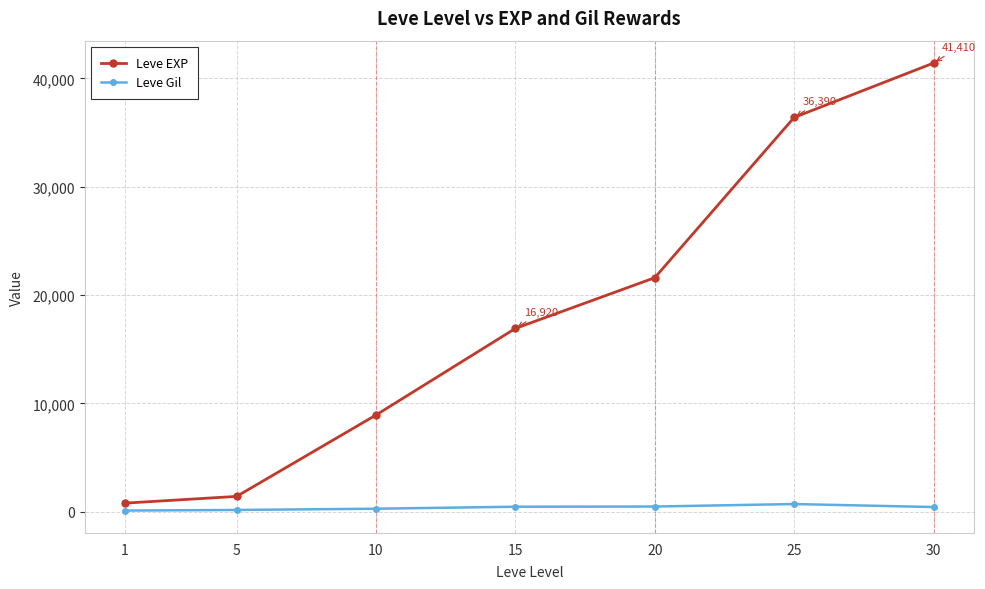

What is the greatest value displayed?

41410